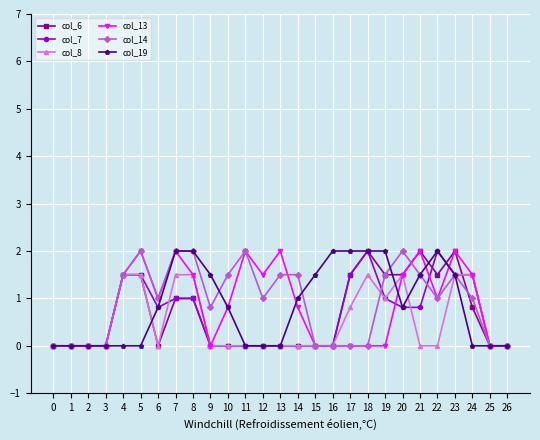

What is the spread (max minus min) of values at 4?

1.5